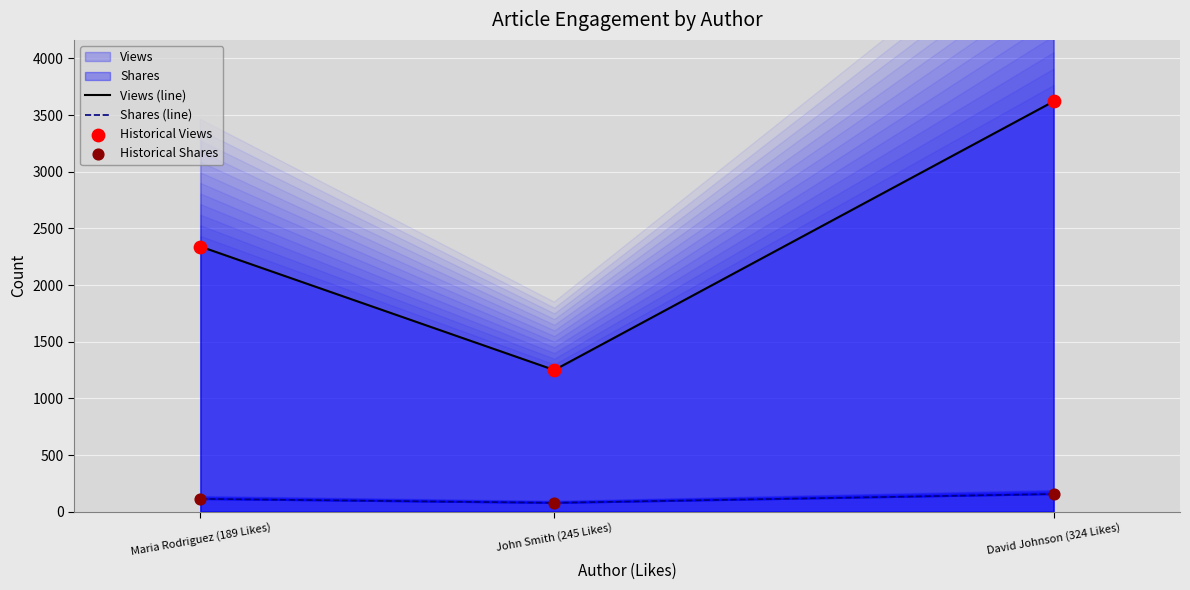

At which category is the sum across all series the highest?

David Johnson (324 Likes)